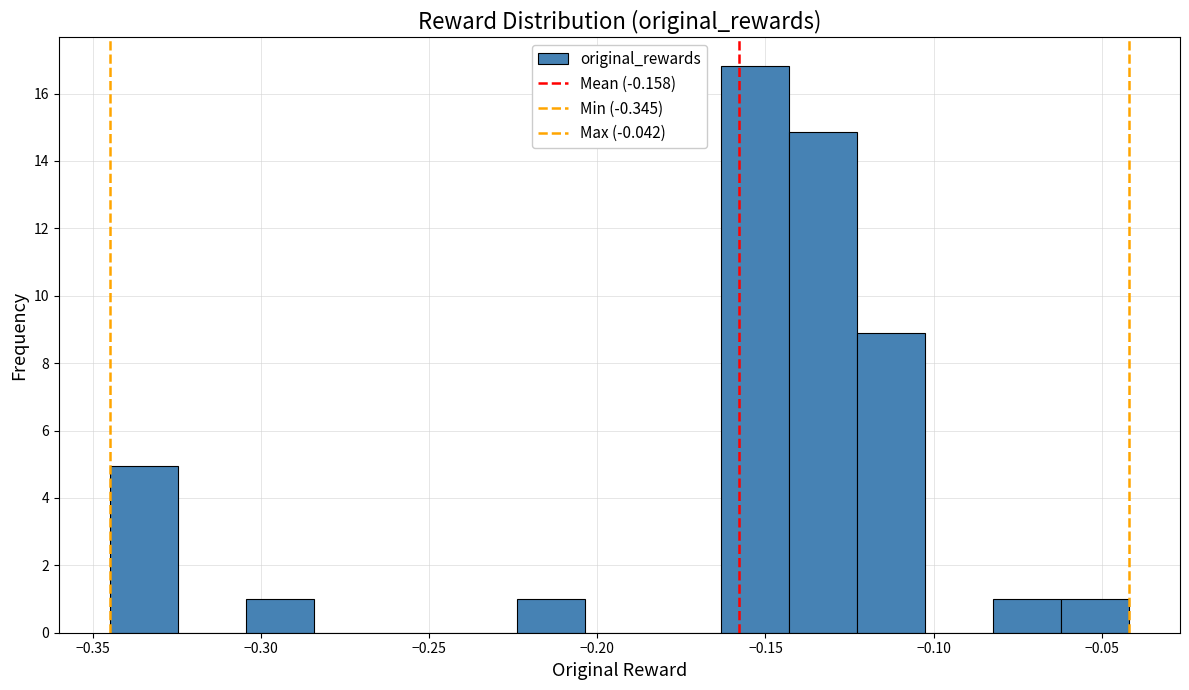

Over which range of the x-axis is the bar tallest?

-0.165 to -0.145